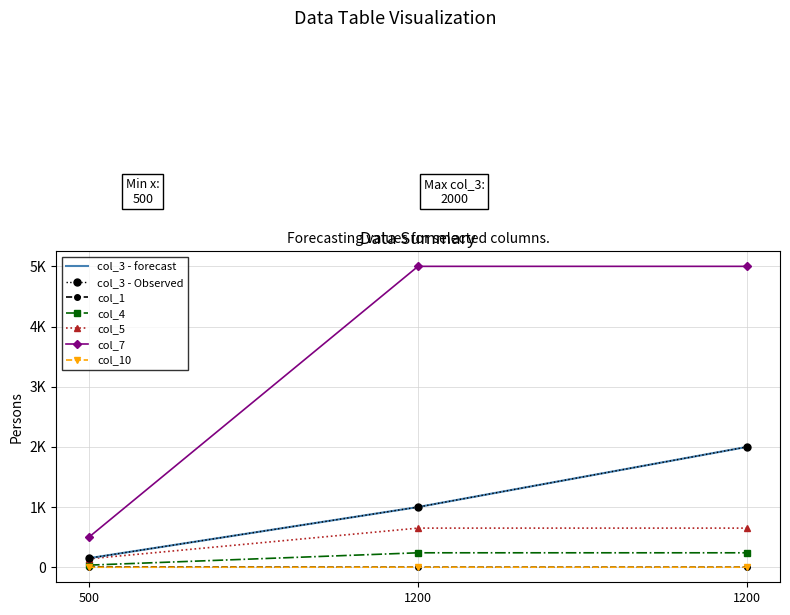

How many distinct data groups are displayed?

6